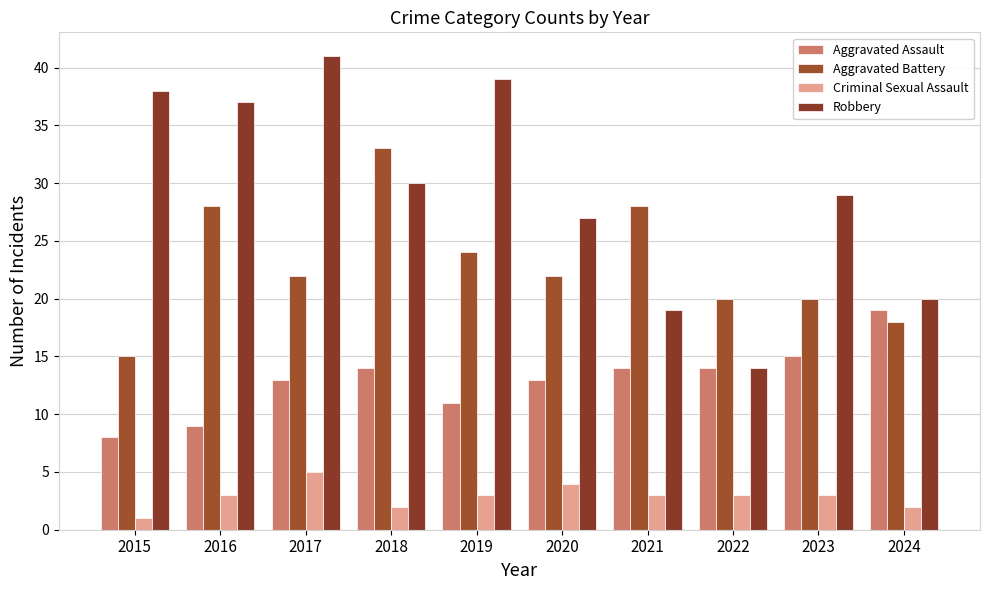

How many values in the Robbery series are below 30?

5